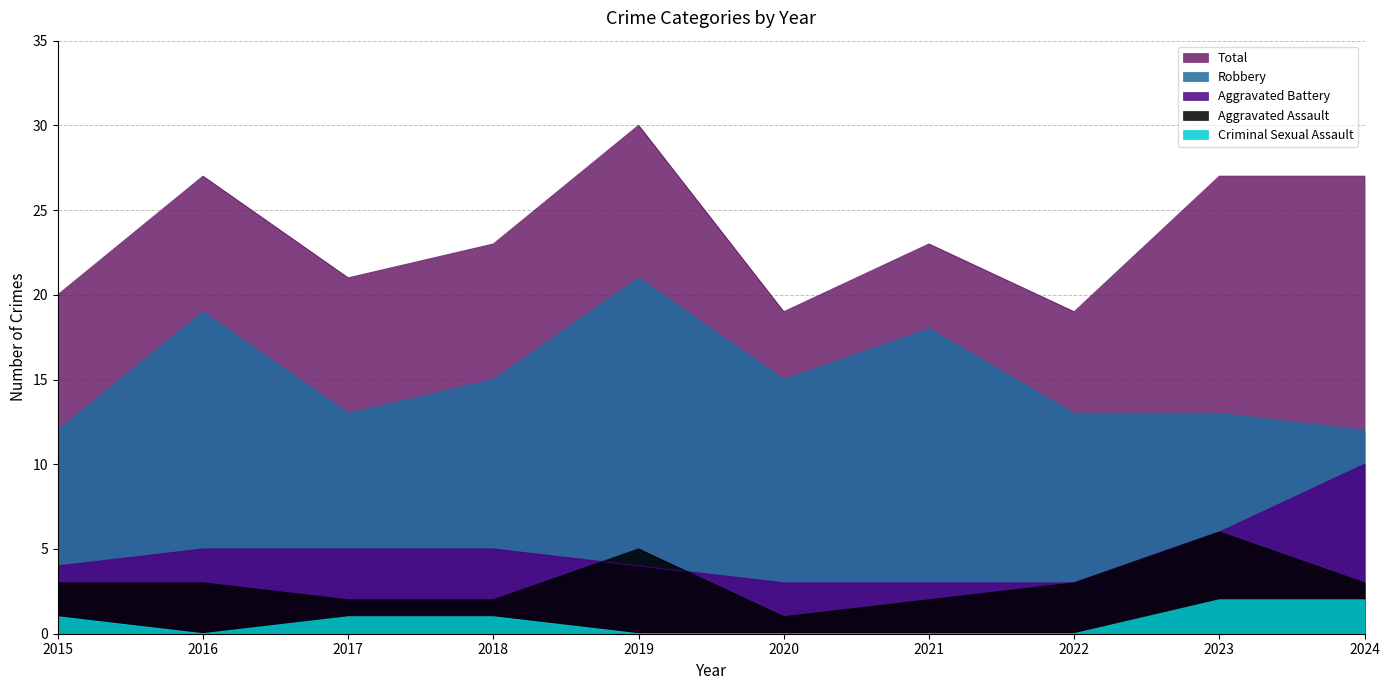

How many lines are shown in the chart?

5